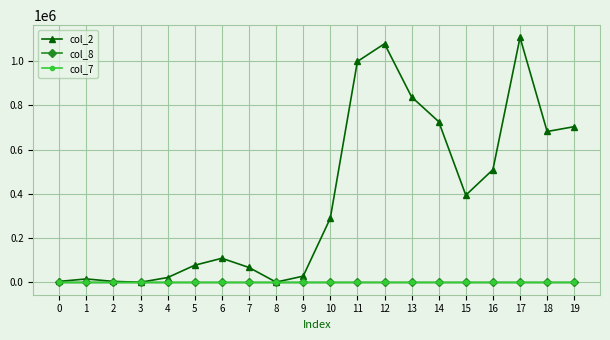

True or false: col_2 has more than 1 points higher than both neighbors.

True